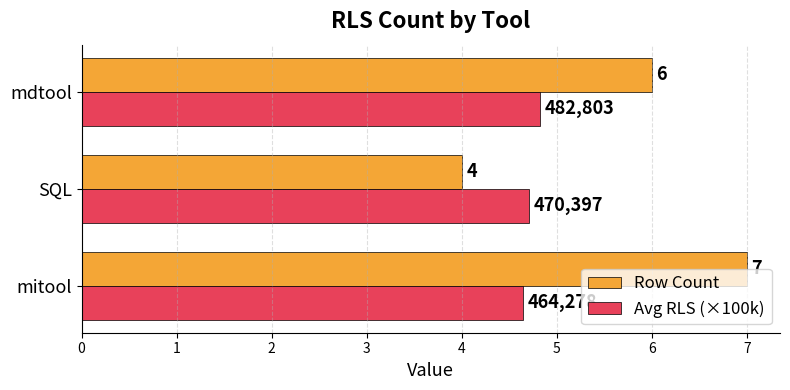

At which category does the chart reach its minimum across all series?

SQL